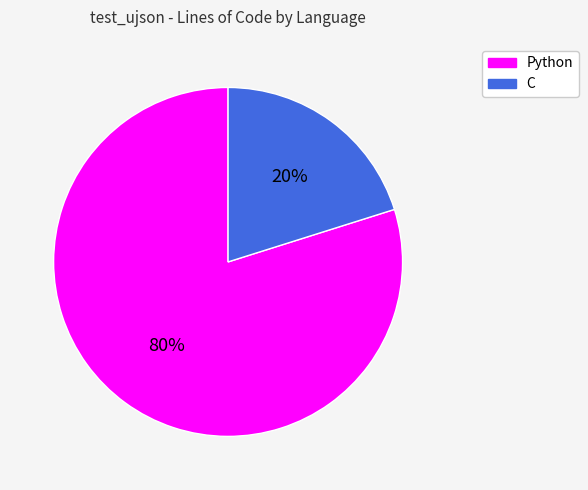

To the nearest percent, what is the combined percentage of Python and C?

100%